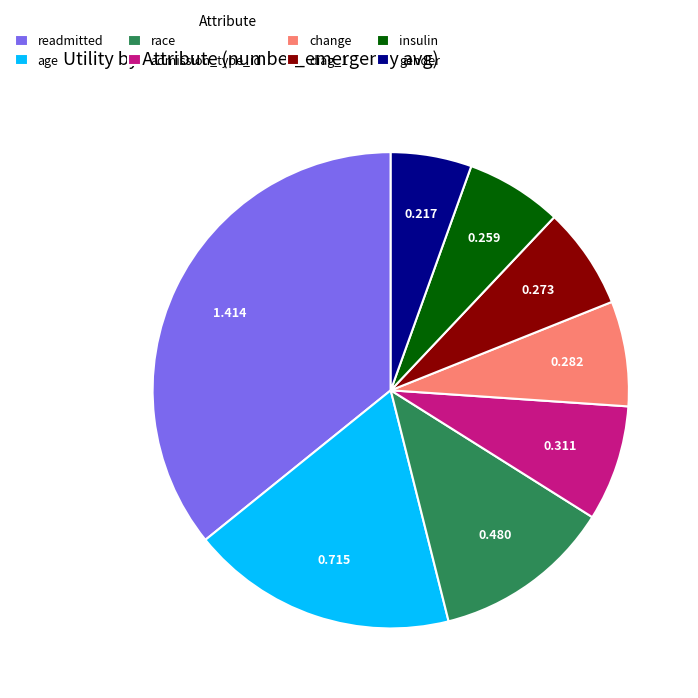

Between gender and readmitted, which is larger?

readmitted